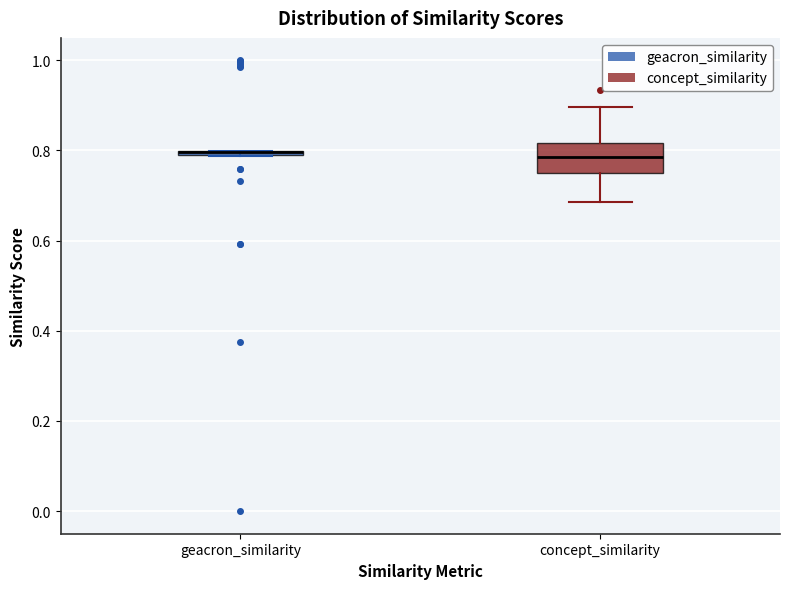

Where is the lower edge of the box for geacron_similarity on the y-axis? The values are not printed on the chart, so give them approximately, as read against the axis.

0.78